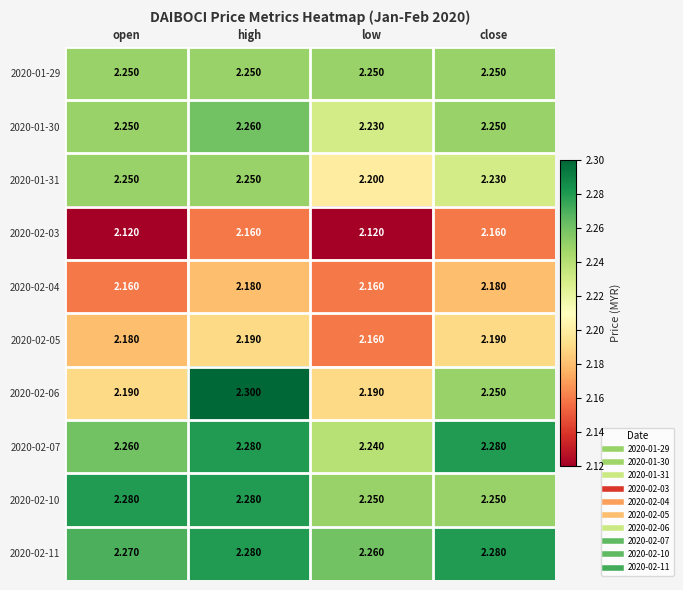

Which series has the widest spread of values?

2020-02-06